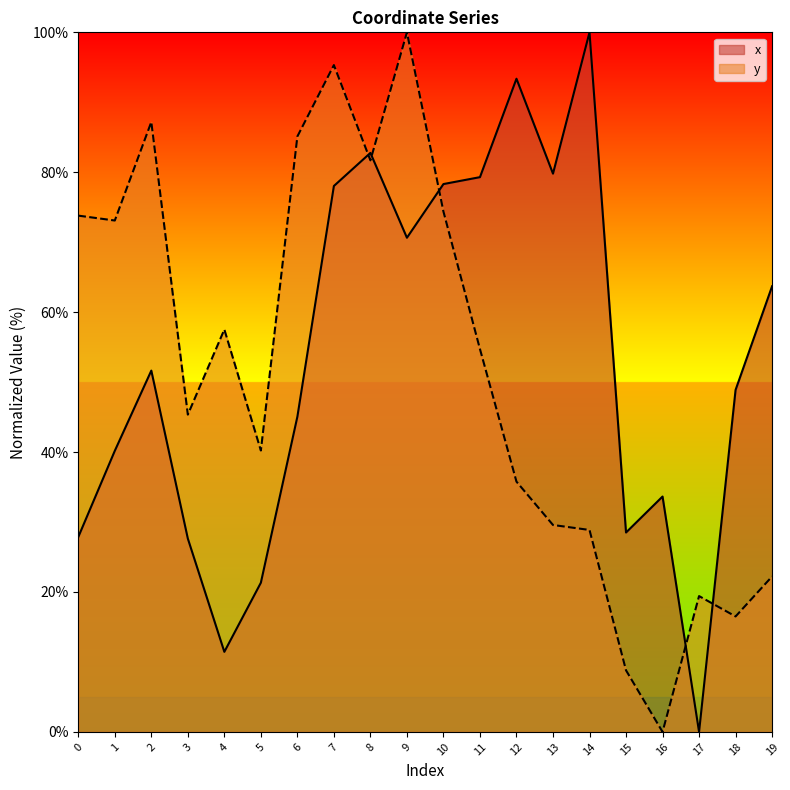

Reading left to right, list all the values displayed in this chart.

x: 27.9	40.2	51.6	27.6	11.4	21.3	45.1	78.0	82.8	70.6	78.3	79.3	93.4	79.8	100.0	28.5	33.6	0.0	48.9	63.7
y: 73.8	73.1	87.2	45.4	57.5	40.2	85.1	95.3	81.7	100.0	74.4	54.7	35.8	29.6	28.9	8.8	0.0	19.4	16.5	22.2